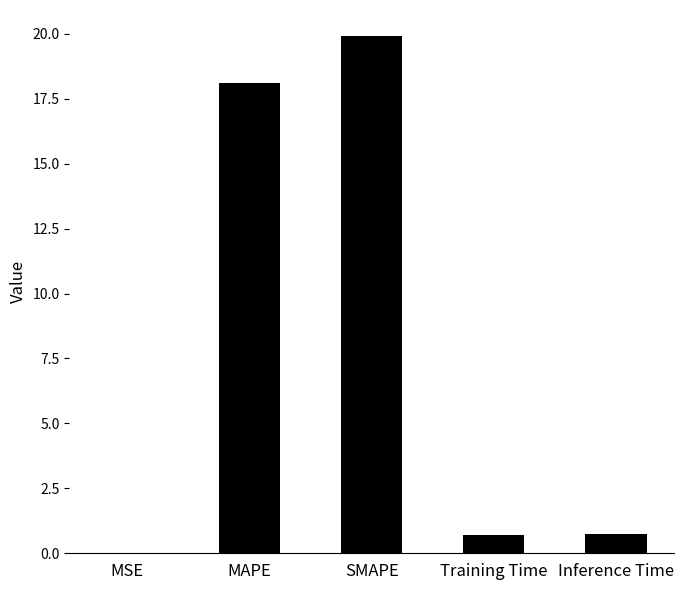

Count the number of data series in this chart.

1